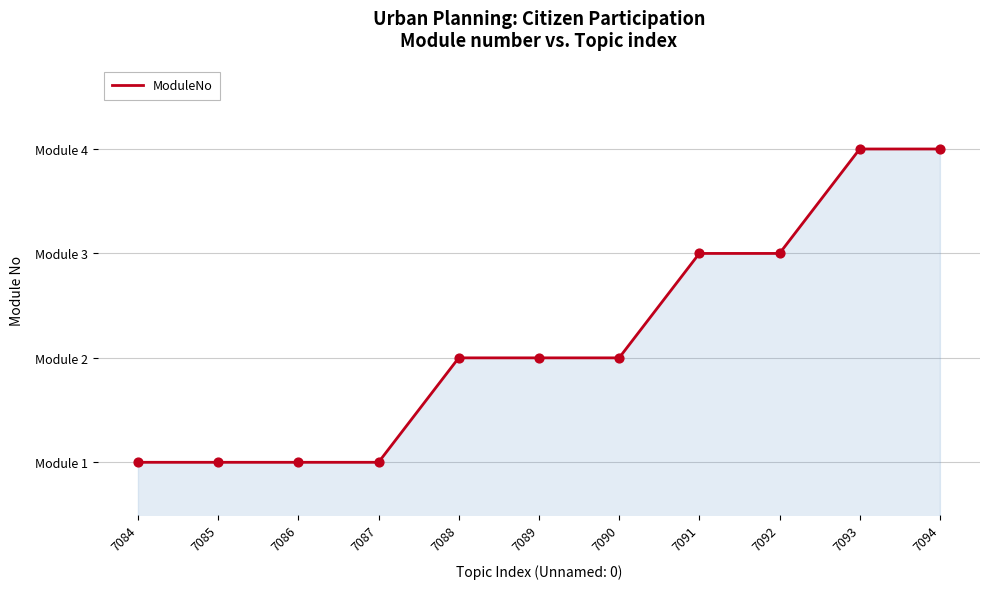

What is the change in value from 7087 to 7088?

+1